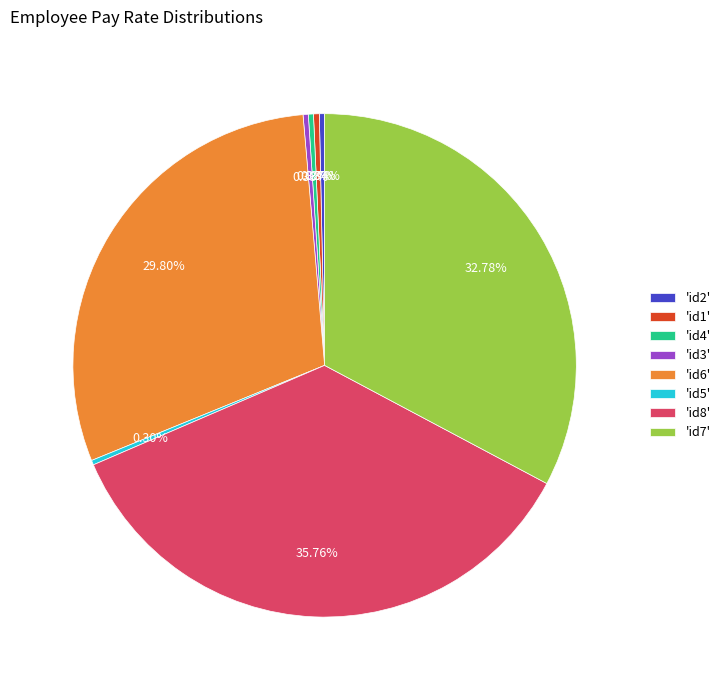

How many segments does this pie chart have?

8